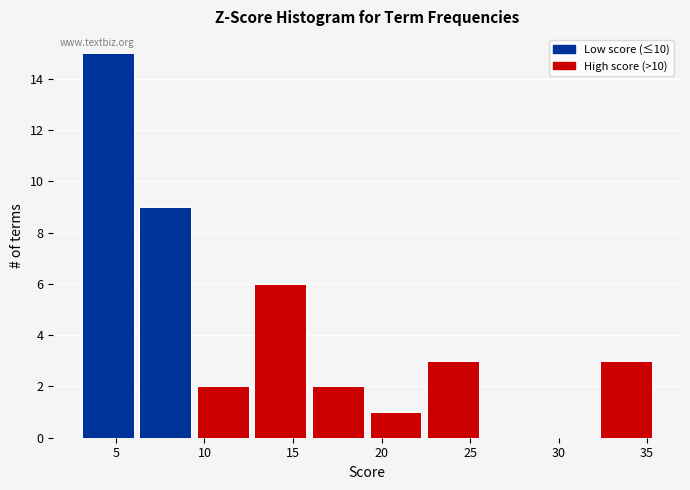

Reading left to right, transcribe this chart: for each bar, give the range it covers on the x-axis and its height. Neither the bar edges nor the heights are printed on the chart, so give them approximately, as read against the axes.

3.0 to 6.0: 15
6.0 to 9.5: 9
9.5 to 12.5: 2
12.5 to 16.0: 6
16.0 to 19.0: 2
19.0 to 22.5: 1
22.5 to 25.5: 3
25.5 to 29.0: 0
29.0 to 32.0: 0
32.0 to 35.5: 3